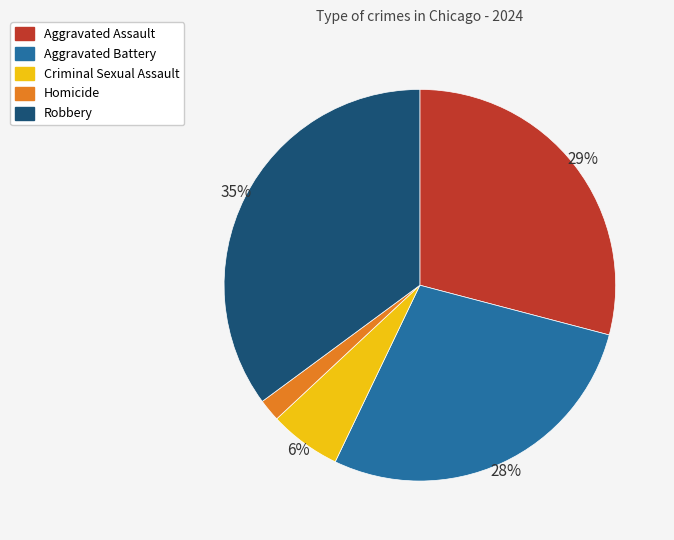

Rank the categories by value from lowest to highest.

Homicide, Criminal Sexual Assault, Aggravated Battery, Aggravated Assault, Robbery